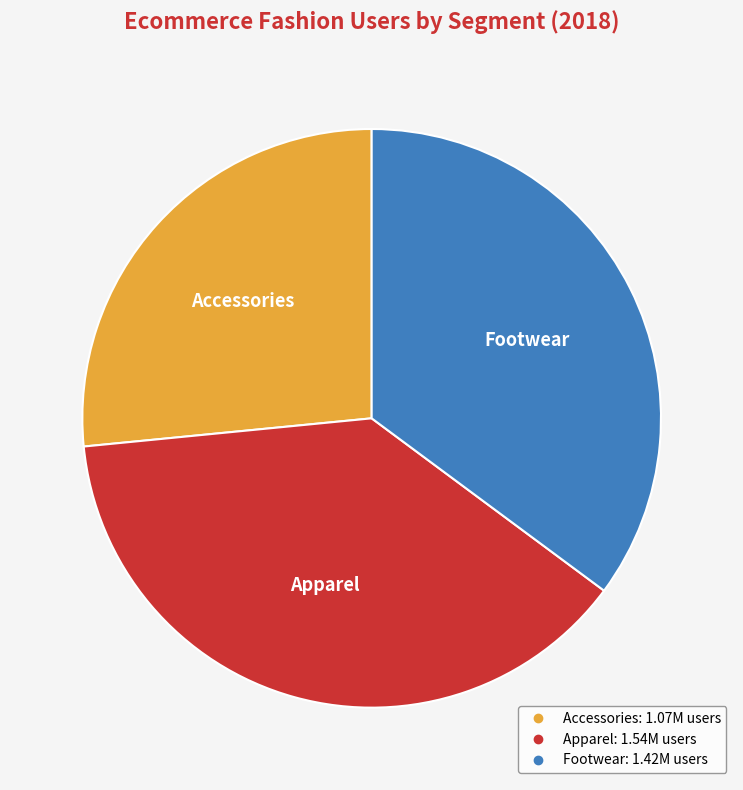

Combined, do Accessories and Apparel account for over 50%?

Yes